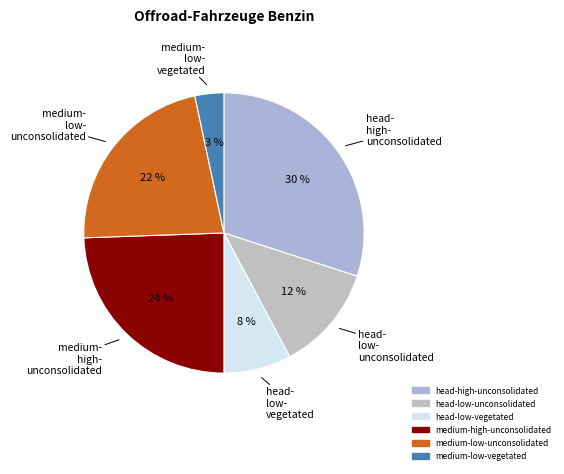

Which slice is the largest?

head-high-unconsolidated